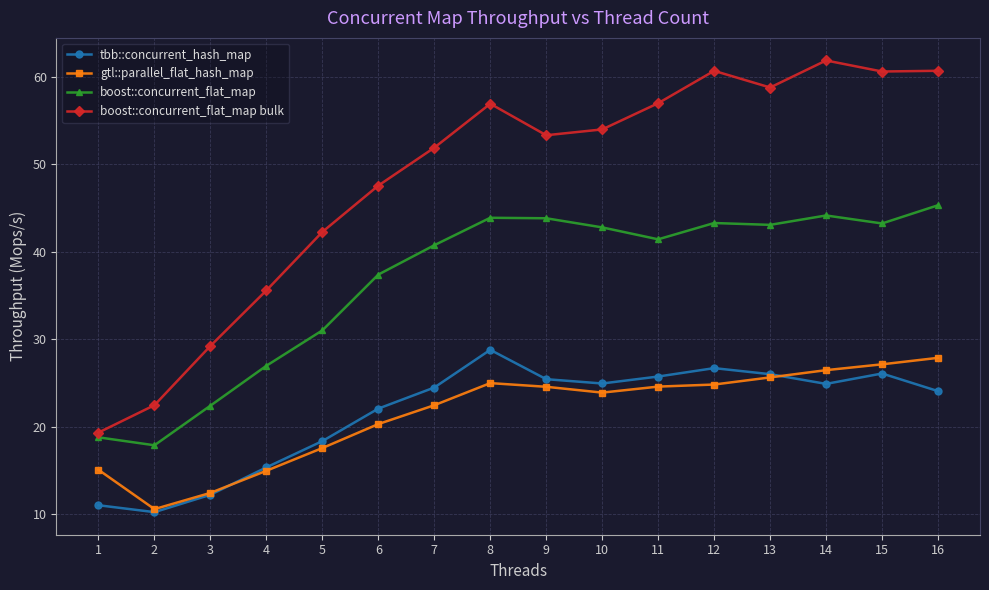

Is this an area chart (filled region under the line)?

No